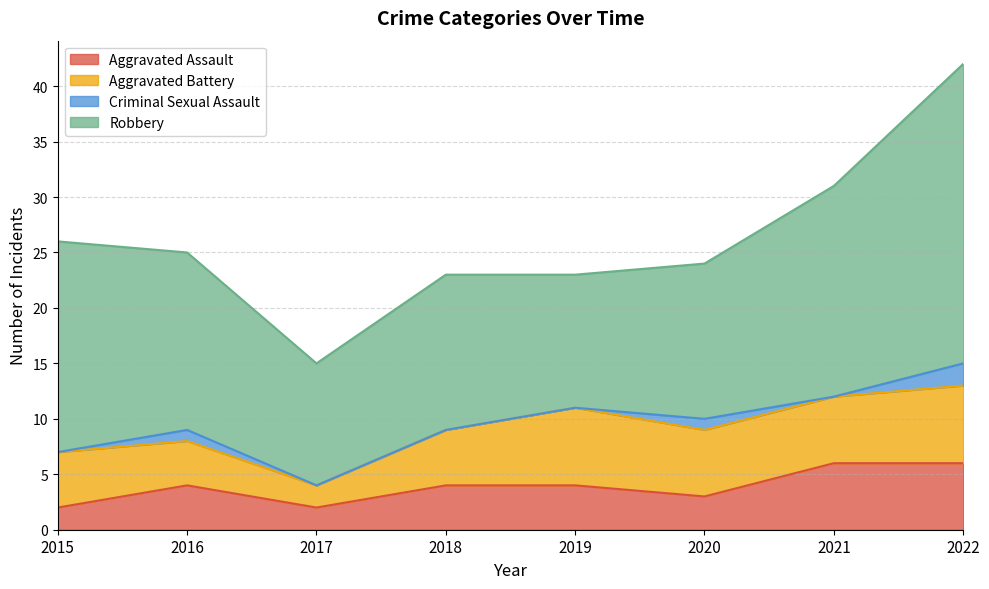

What is the value of the Robbery point at the 8th from the left?

27